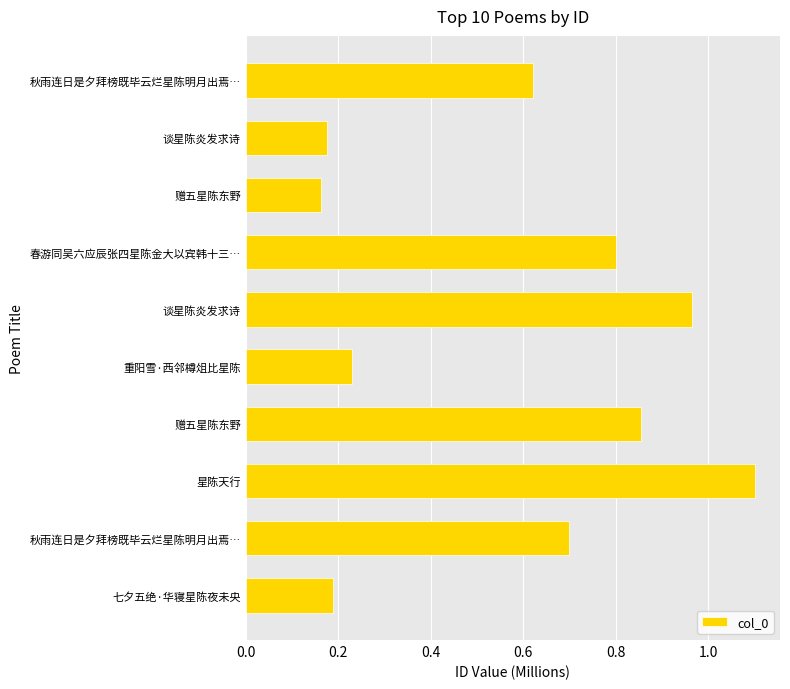

Are the bars horizontal?

Yes